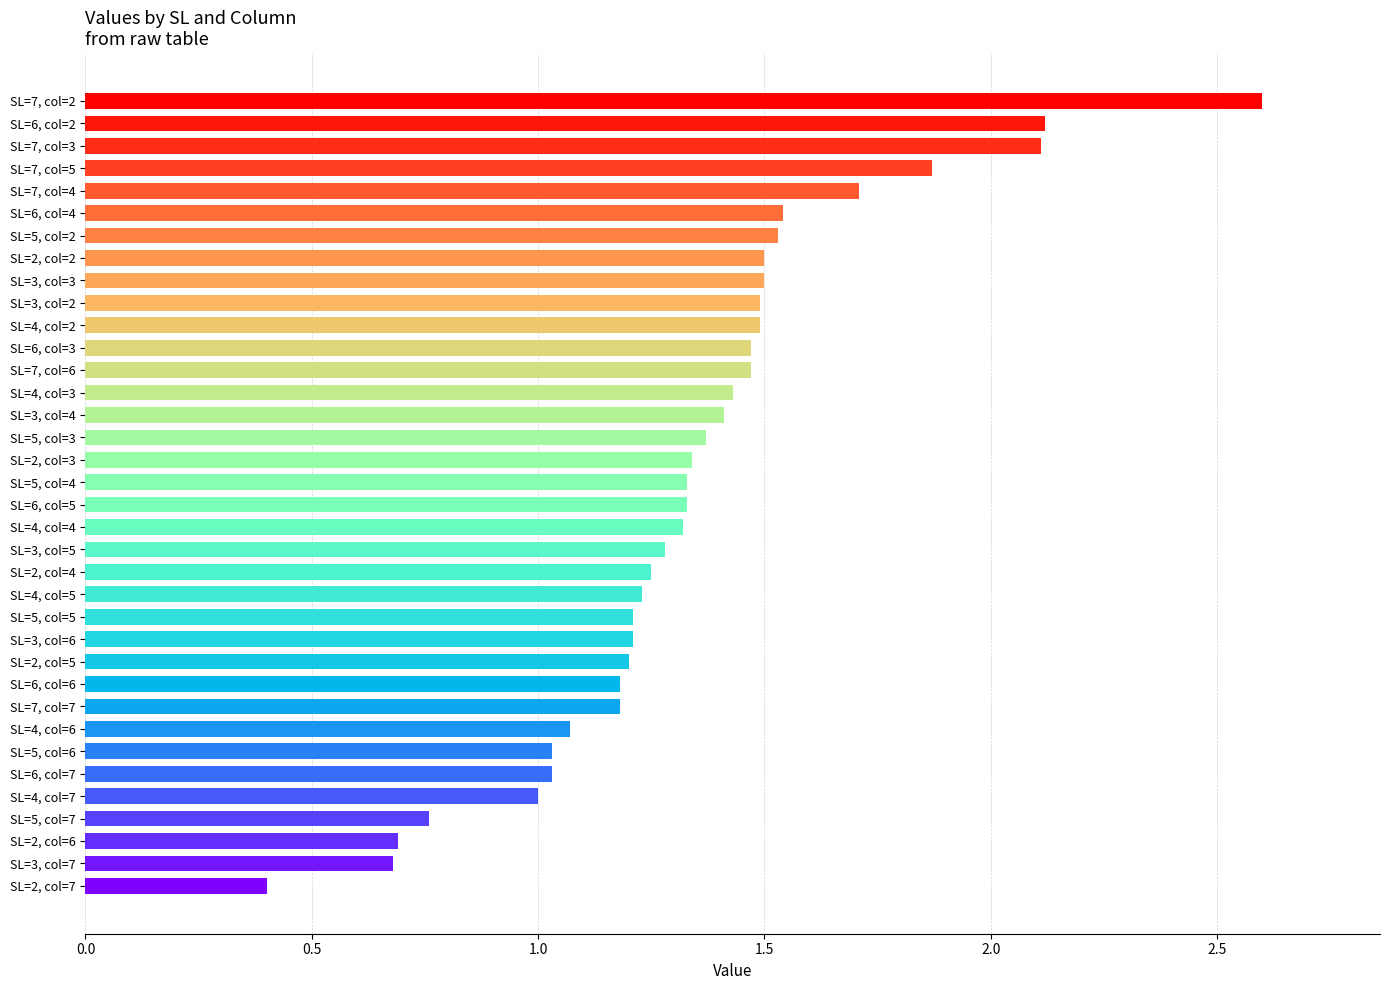

What is the average value of the col=4 series?

1.4